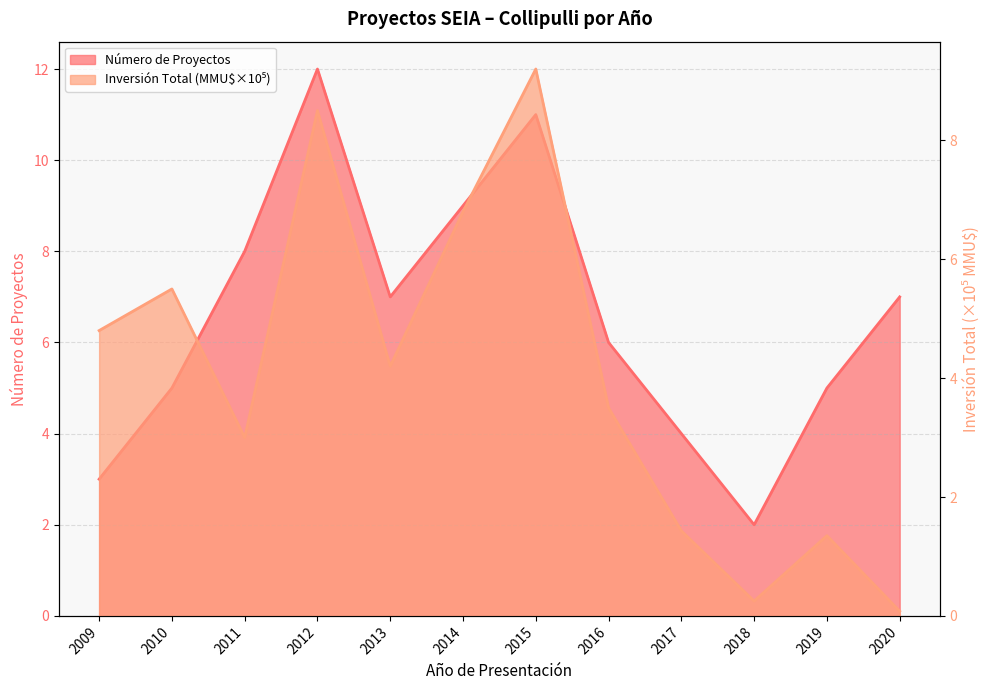

How many interior local valleys does the Inversión Total (MMU$) series have?

3